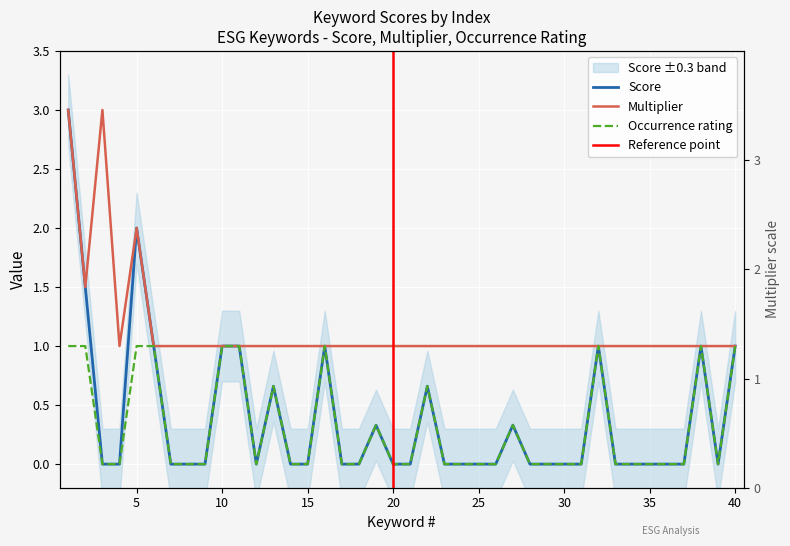

What is the average value of the Multiplier series?

1.1